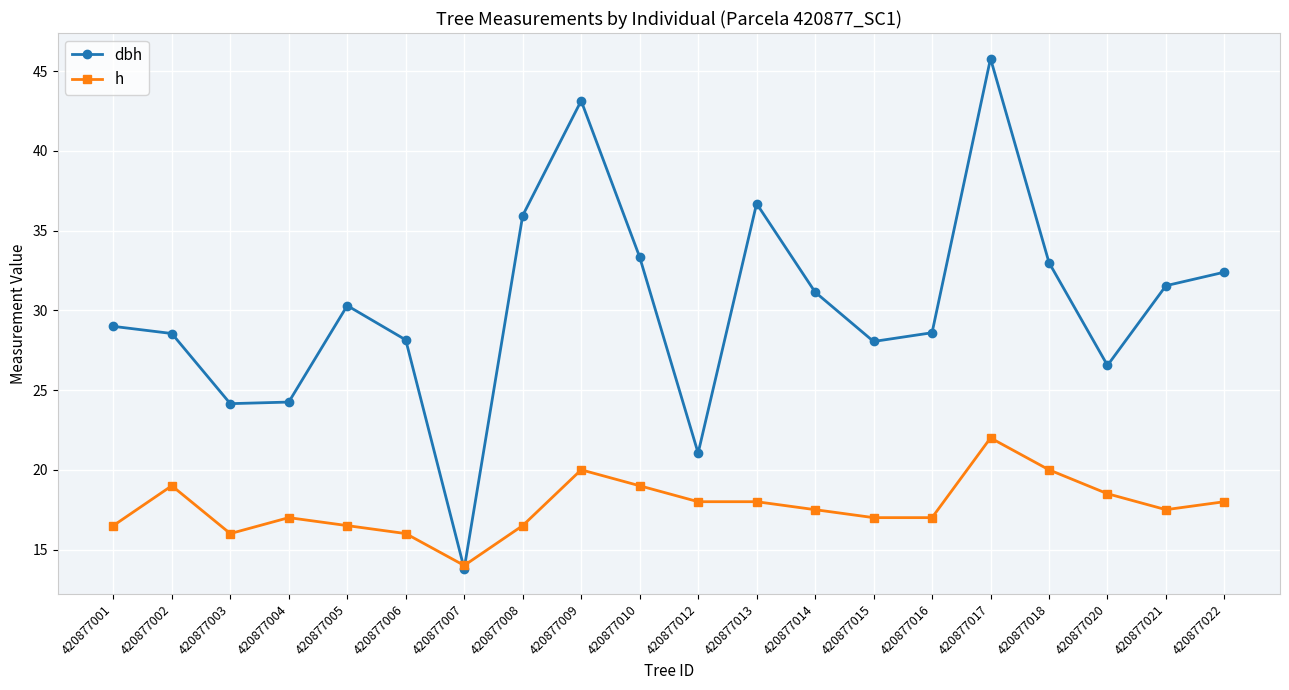

What is the average value of the dbh series?

30.3